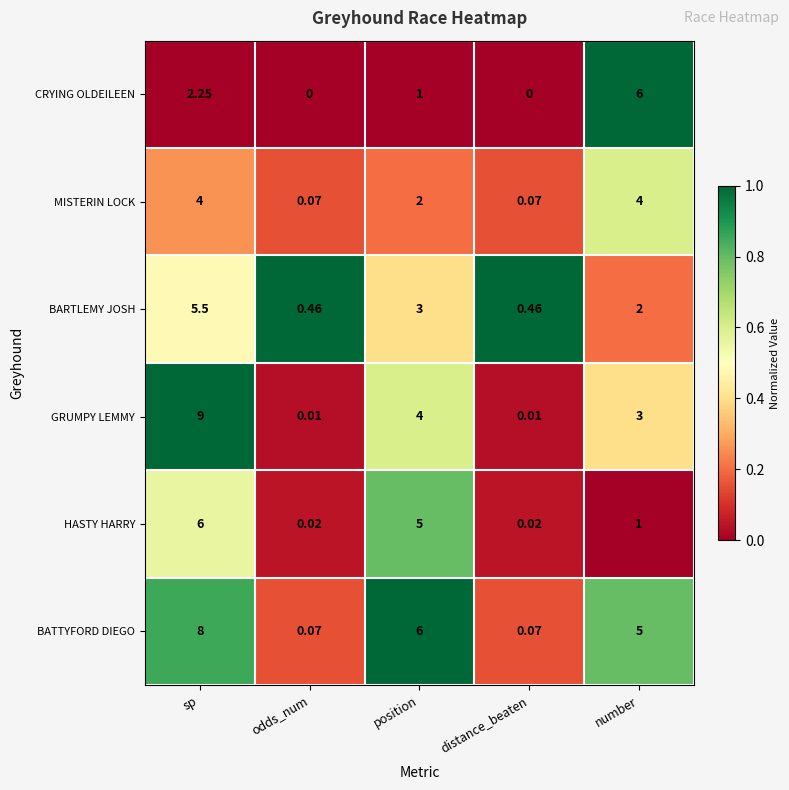

Which series has the largest total across all categories?

BATTYFORD DIEGO